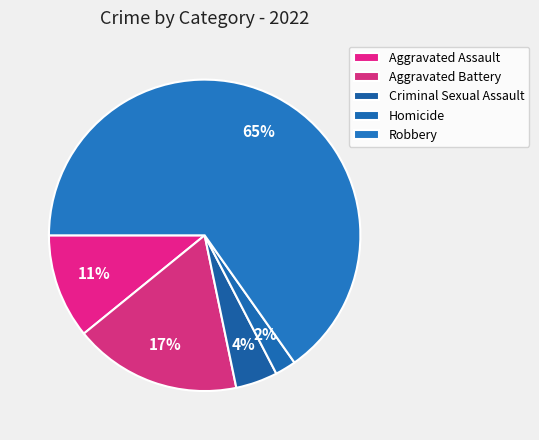

Rank the categories by value from lowest to highest.

Homicide, Criminal Sexual Assault, Aggravated Assault, Aggravated Battery, Robbery